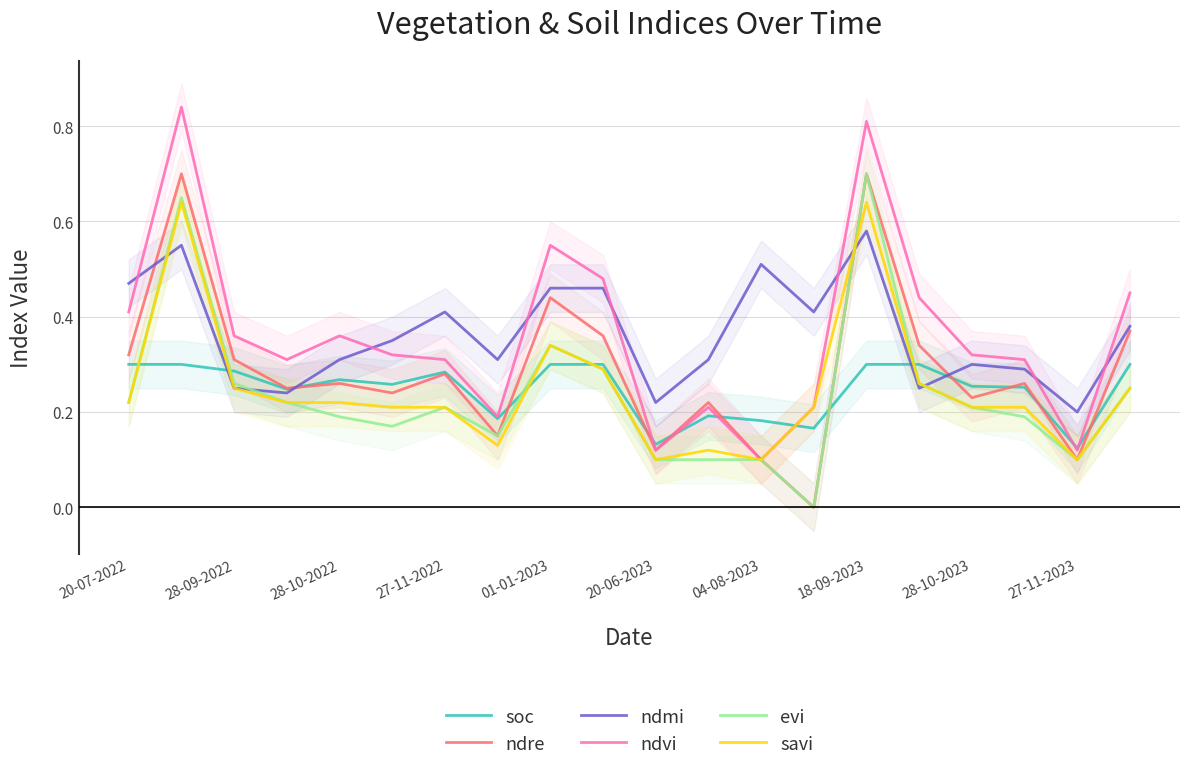

How many series are shown in this chart?

6